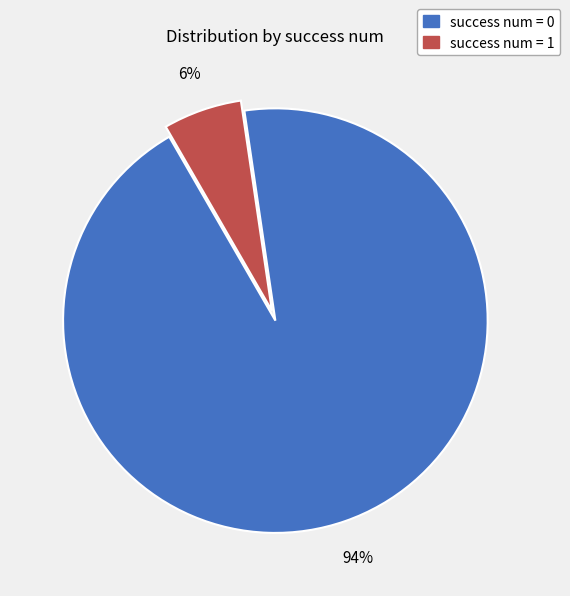

To the nearest percent, what is the difference between the largest and smallest slice percentages?

88%